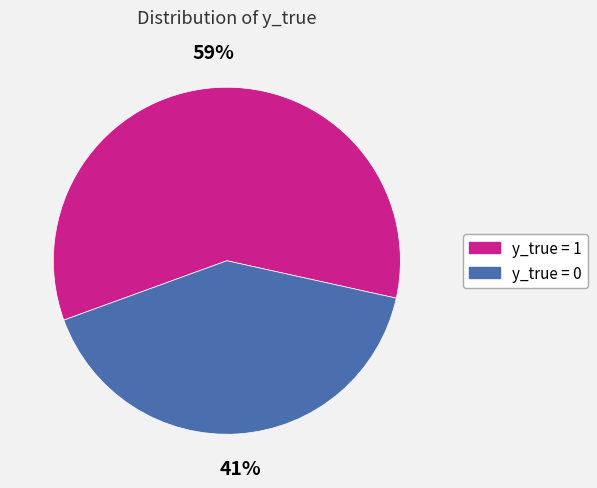

To the nearest percent, what is the average slice percentage?

50%